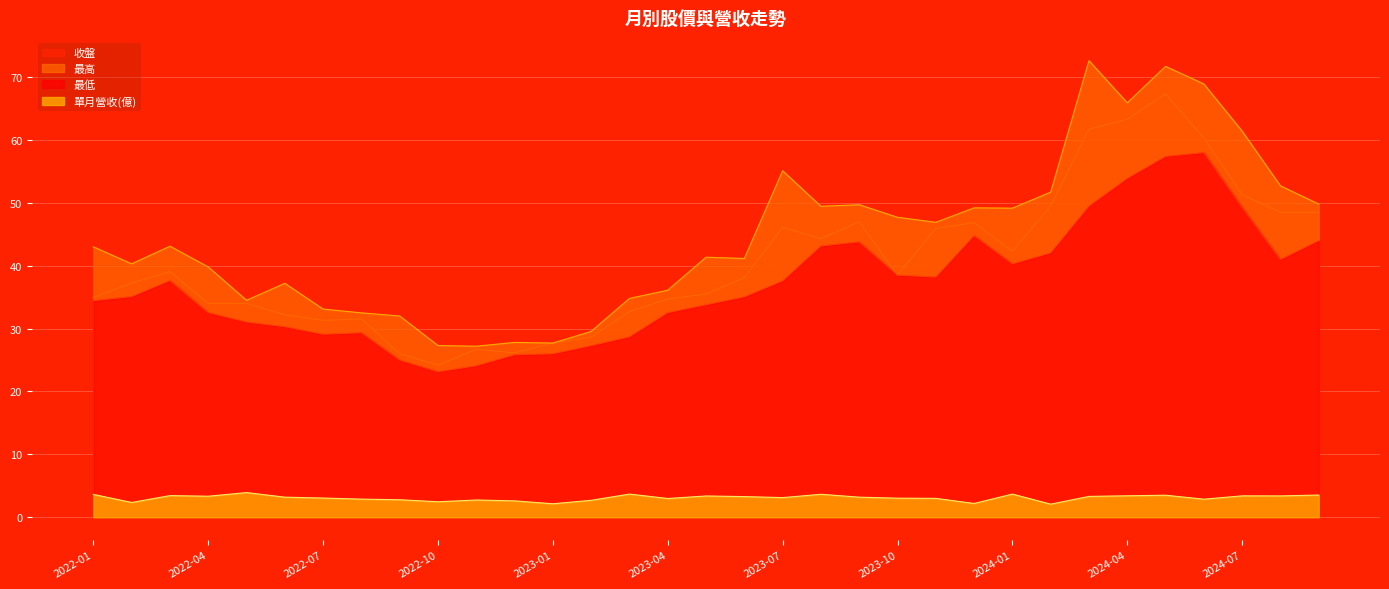

What is the sum of the 最低 values at 2023-01 and 2023-12?

70.8